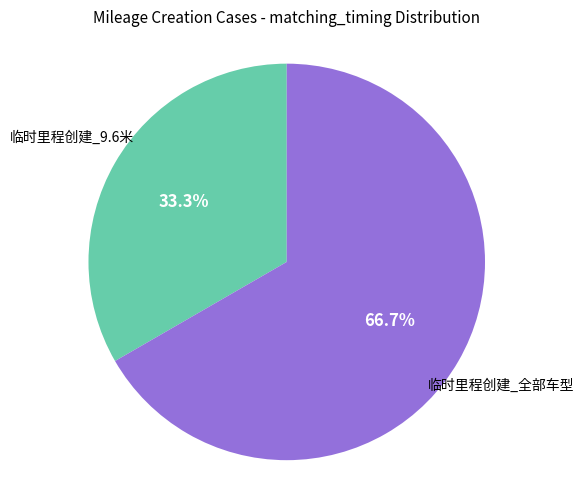

Is there any slice that represents more than half of the pie?

Yes